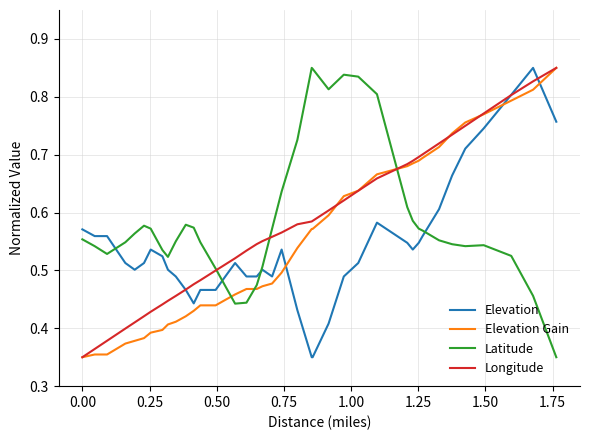

True or false: Latitude and Elevation intersect in this chart.

True